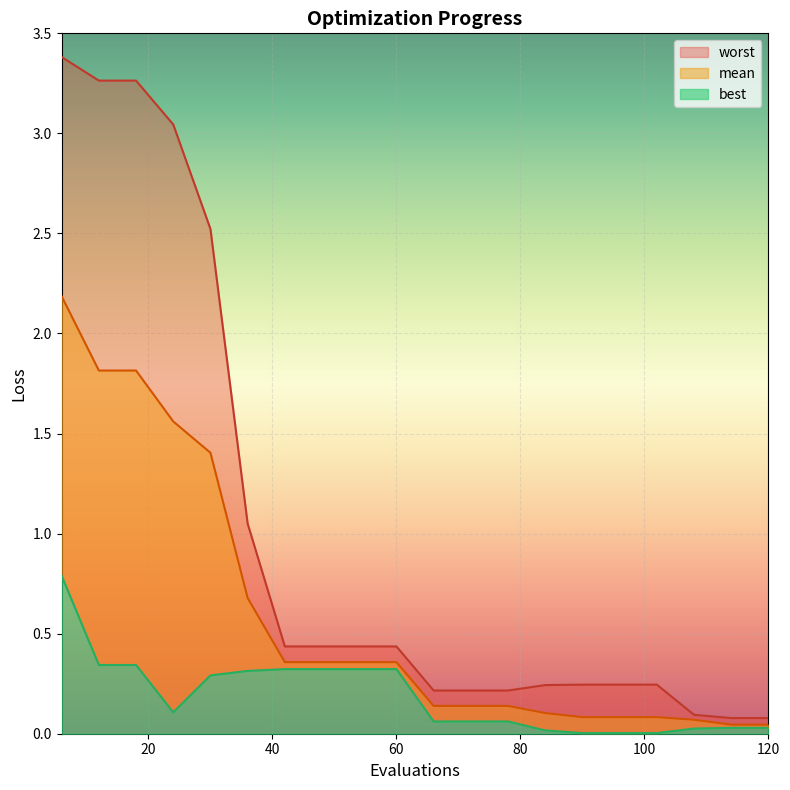

The mean series shows 0.1 at 96. True or false?

True